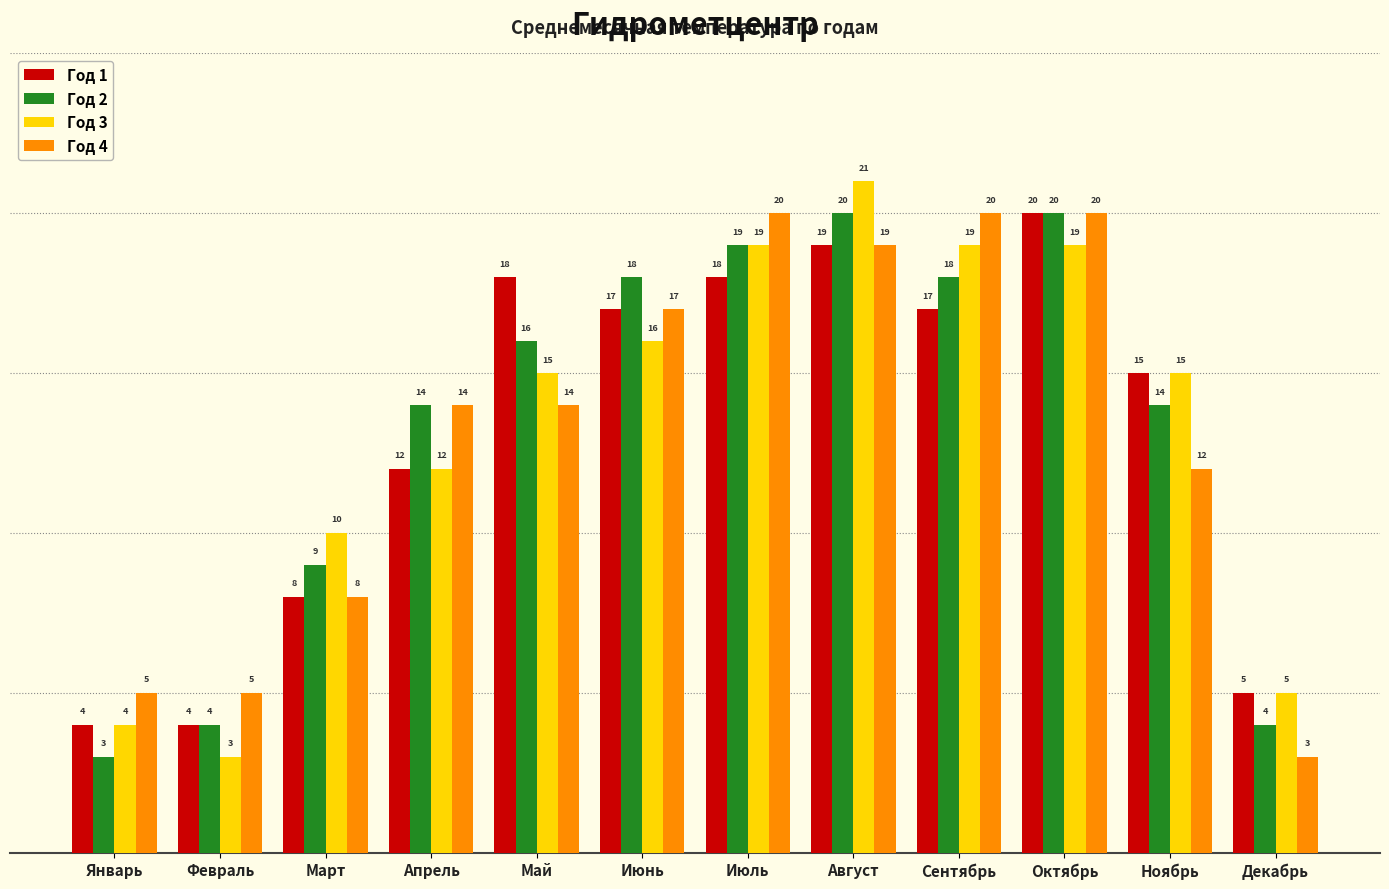

Which series changed the most between Январь and Июнь?

Год 2